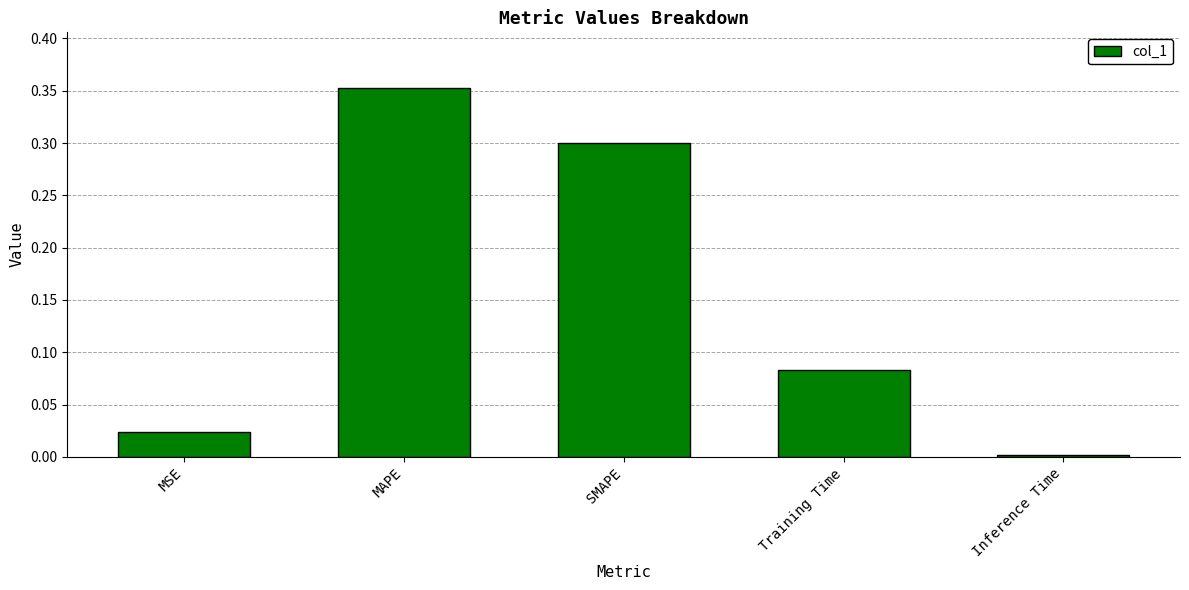

What is the label of the 2nd bar from the left?

MAPE